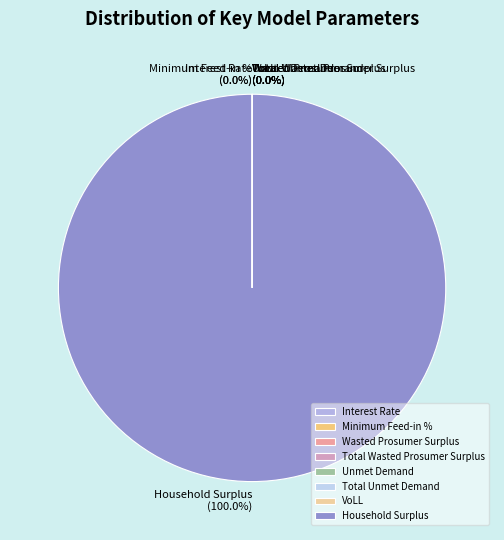

Is it true that Unmet Demand is 0% of the pie?

True